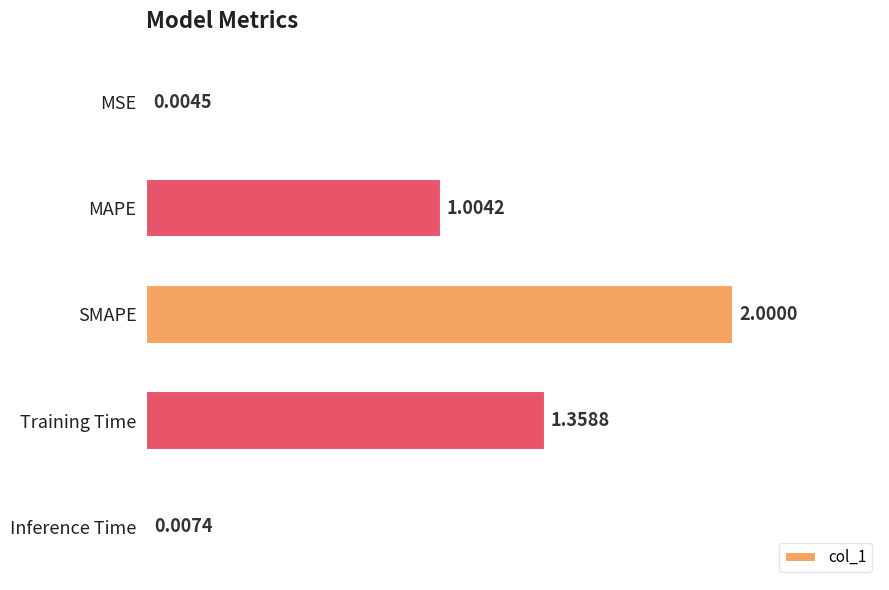

What is the sum of all values?

4.4